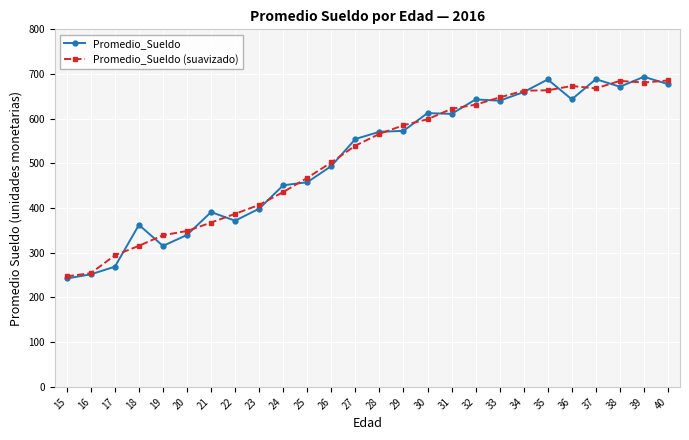

At which category does Promedio_Sueldo reach its first local peak?

18